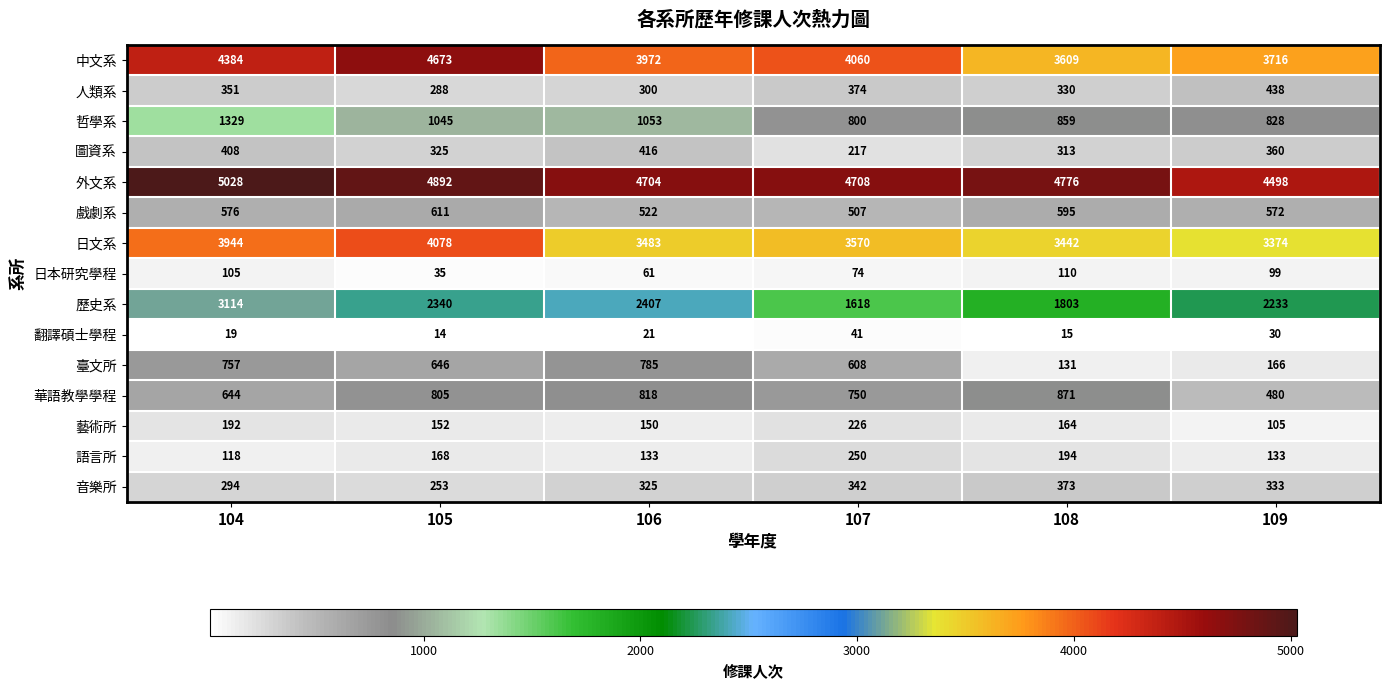

At how many categories does at least one series exceed 2017?

6